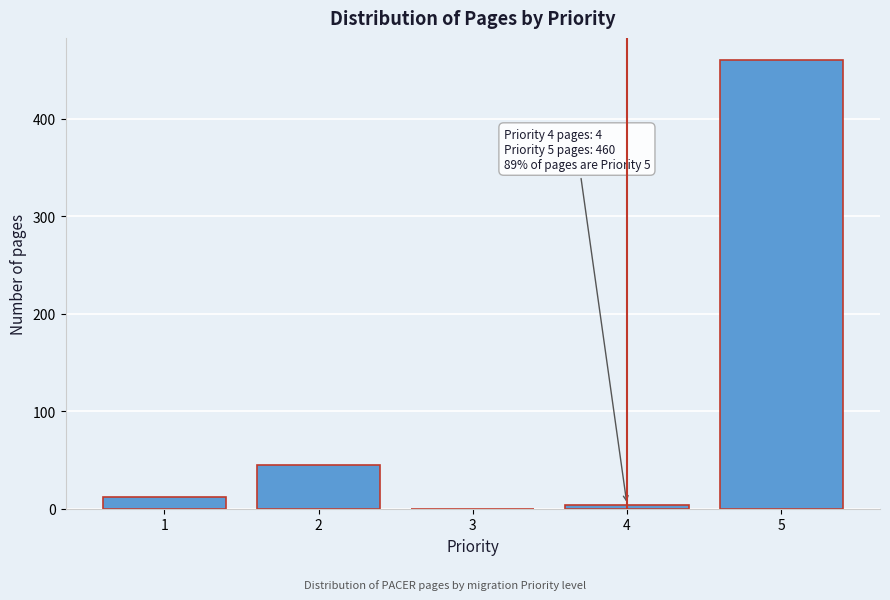

Reading left to right, extract all data points from this chart.

1=12	2=45	3=0	4=4	5=460